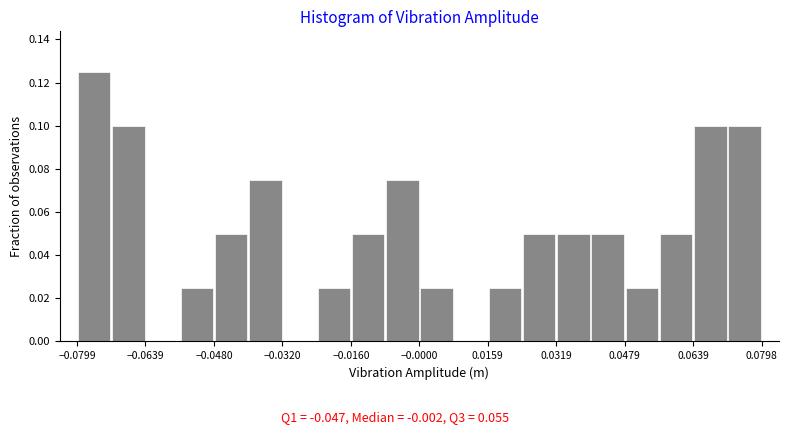

Read against the x-axis, roughly where is the centre of the tallest bar?

-0.076